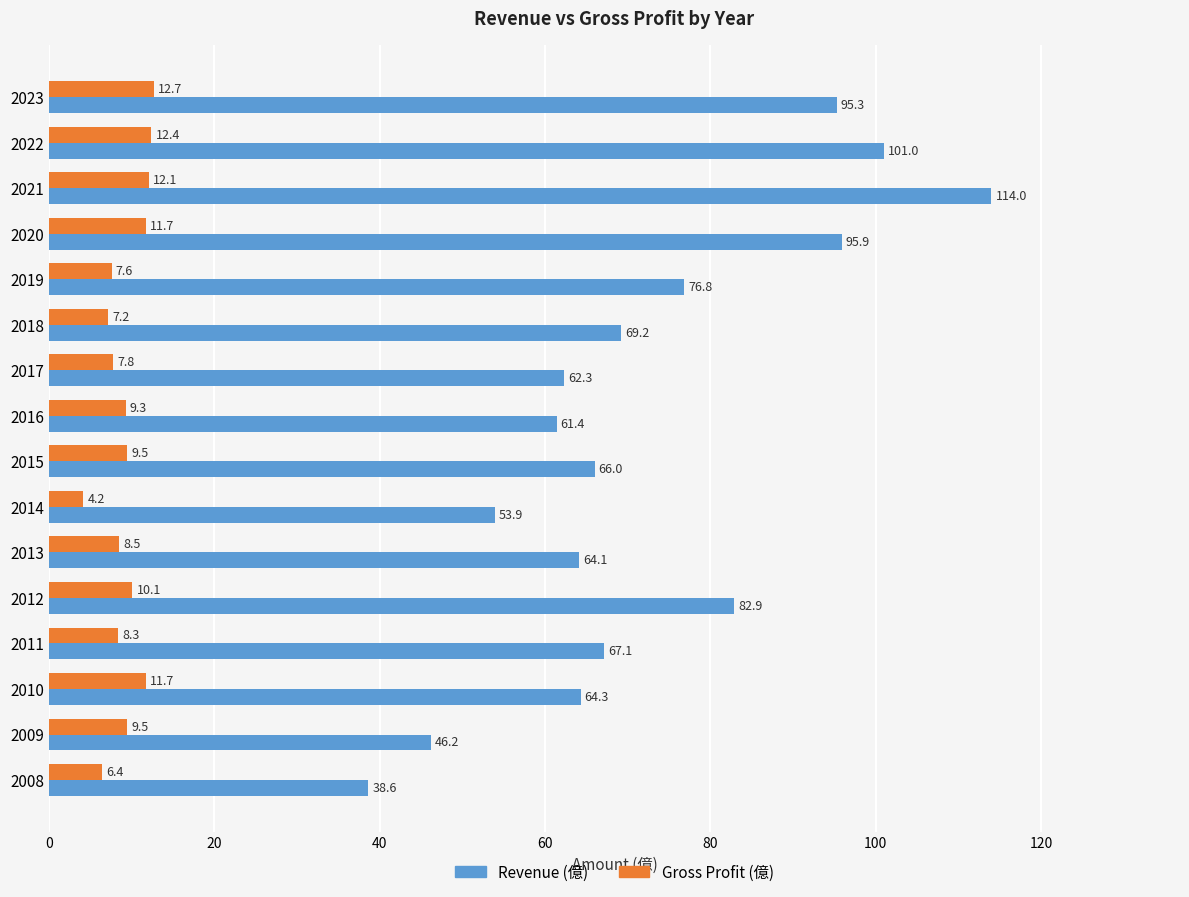

At 2015, list the series in order from smallest to largest.

Gross Profit (億), Revenue (億)